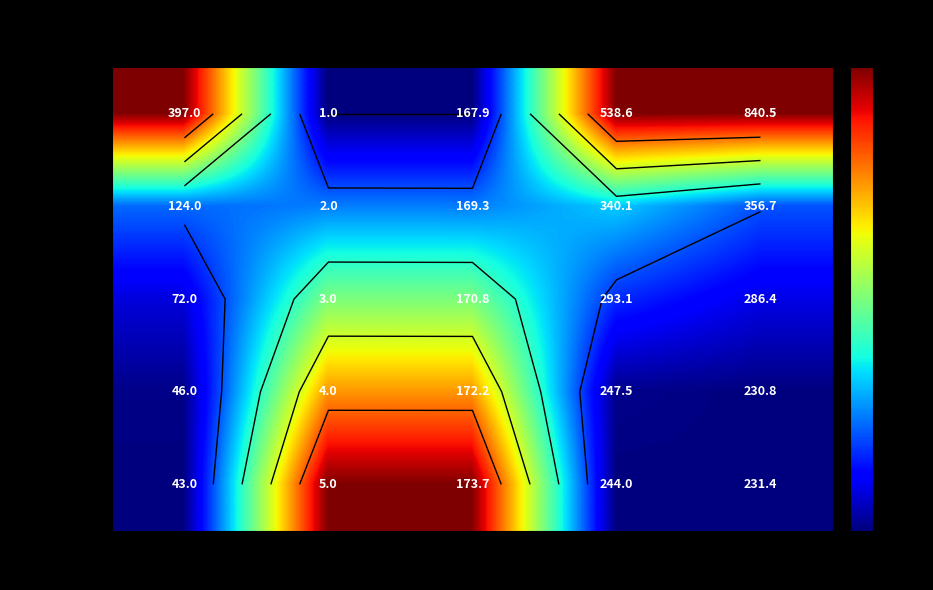

True or false: Record 0 (Cap: 1.68) has a value of 1.0 at N° Voos.

True